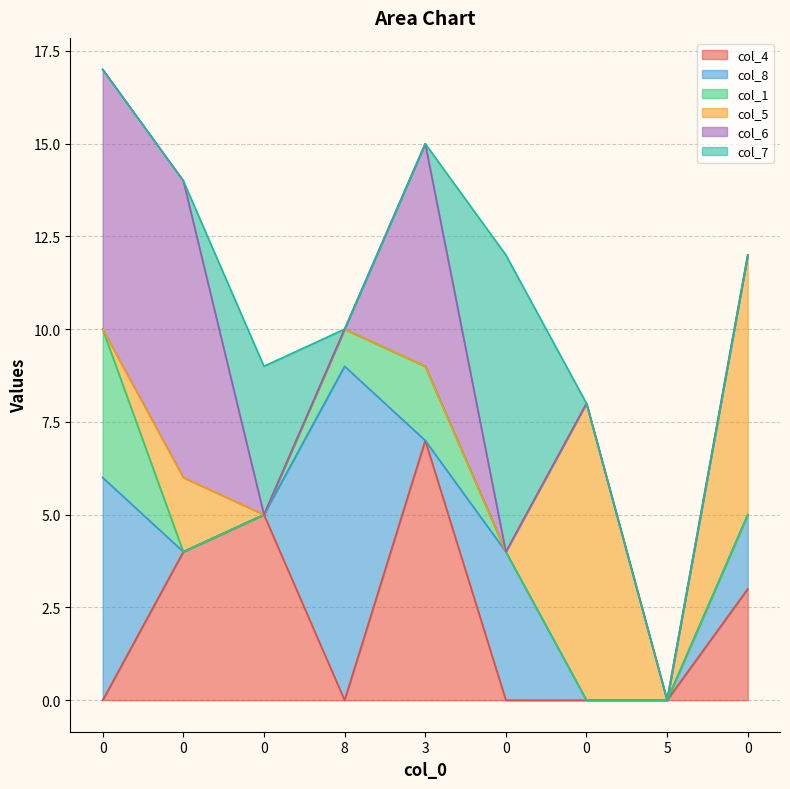

Where is the first local minimum for col_8?

3